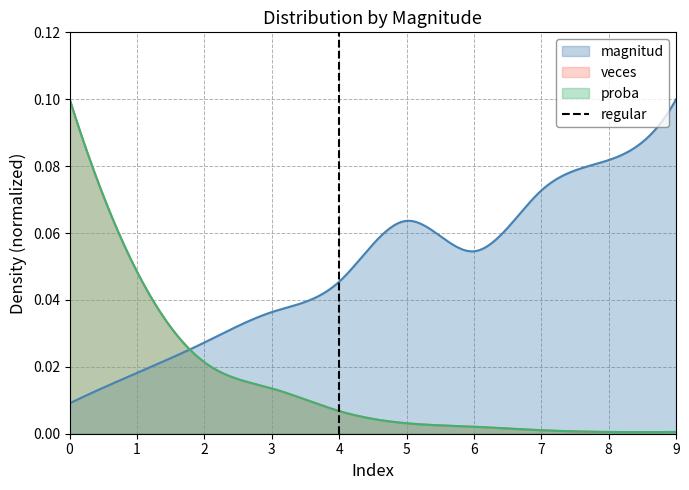

The value at 0 is 0. True or false?

False